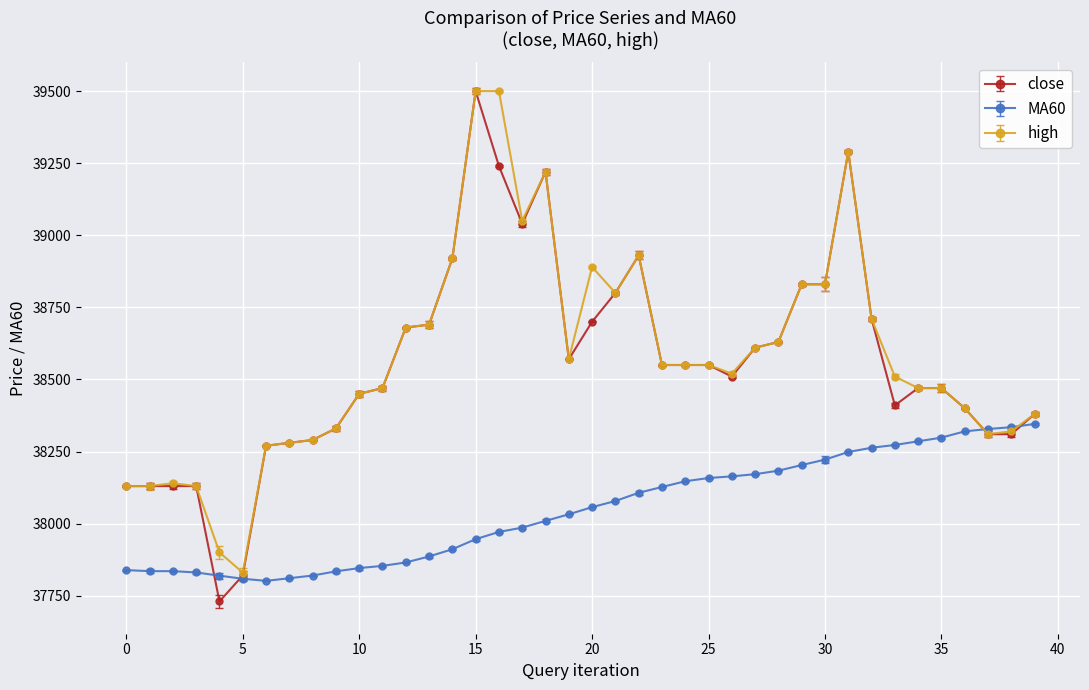

What is the value of the high point at the 15th from the left?

38920.0